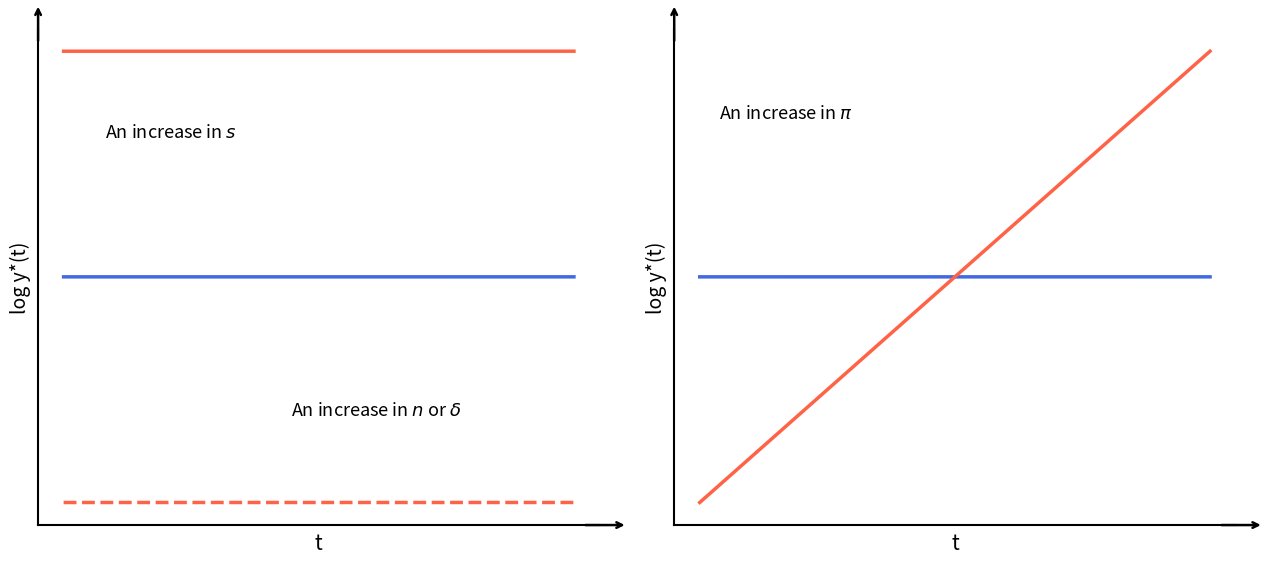

Which series has the largest total across all categories?

id (increase in s)